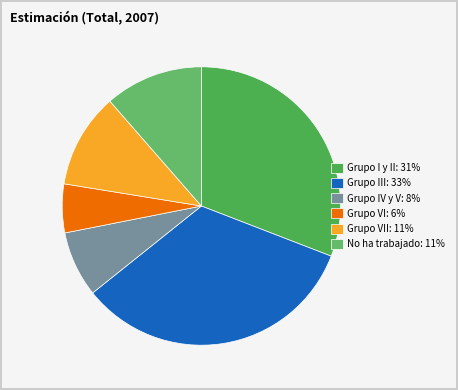

Is there a majority slice in this chart?

No